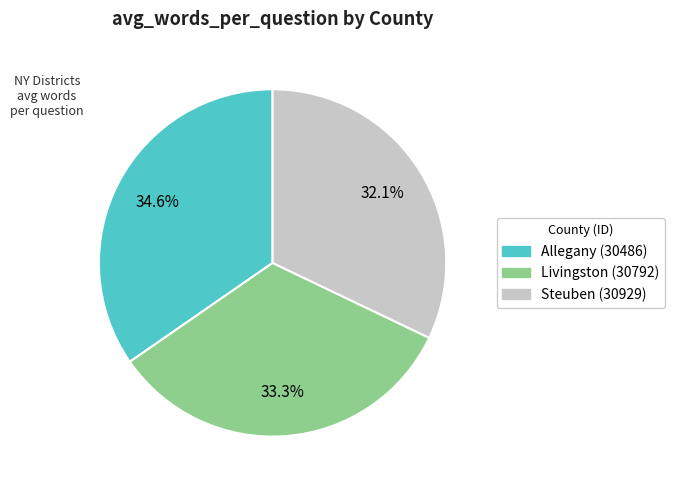

Which slice is the smallest?

Steuben (30929)